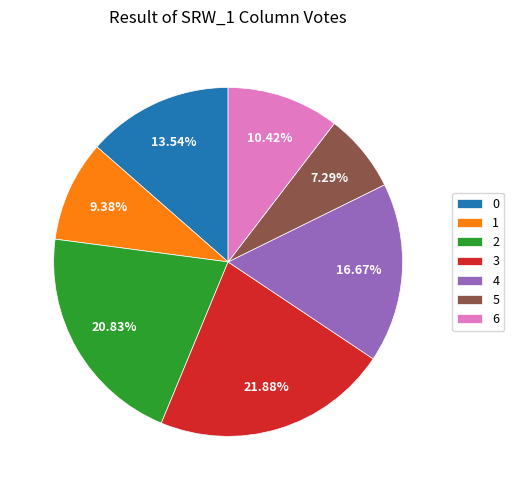

Which category has the biggest portion of the pie?

3